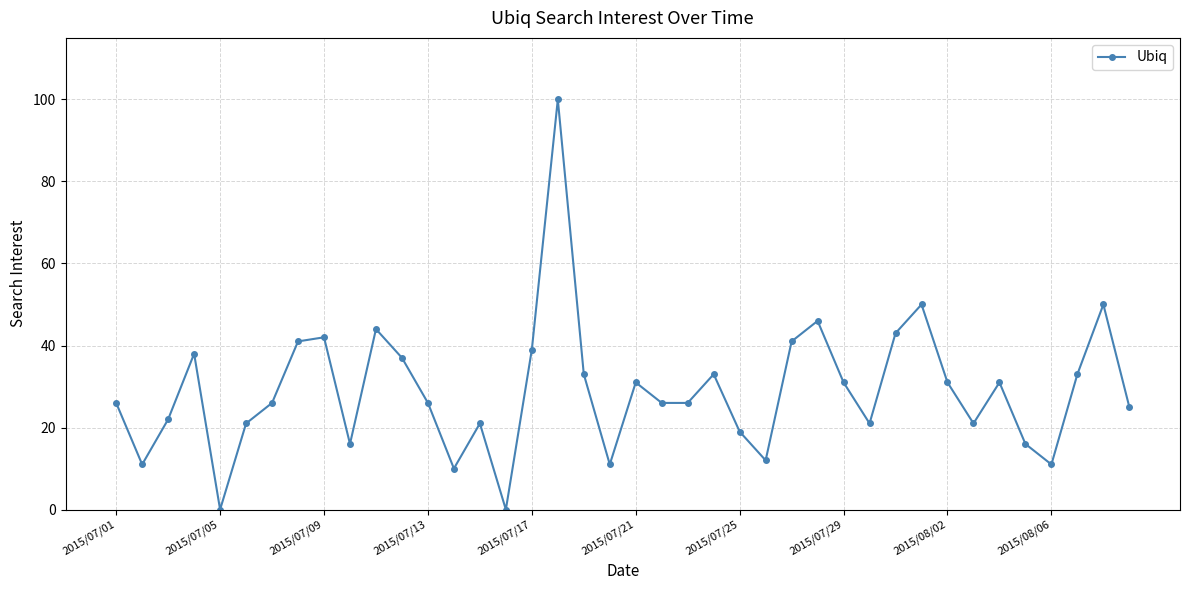

How many categories are shown in the chart?

40